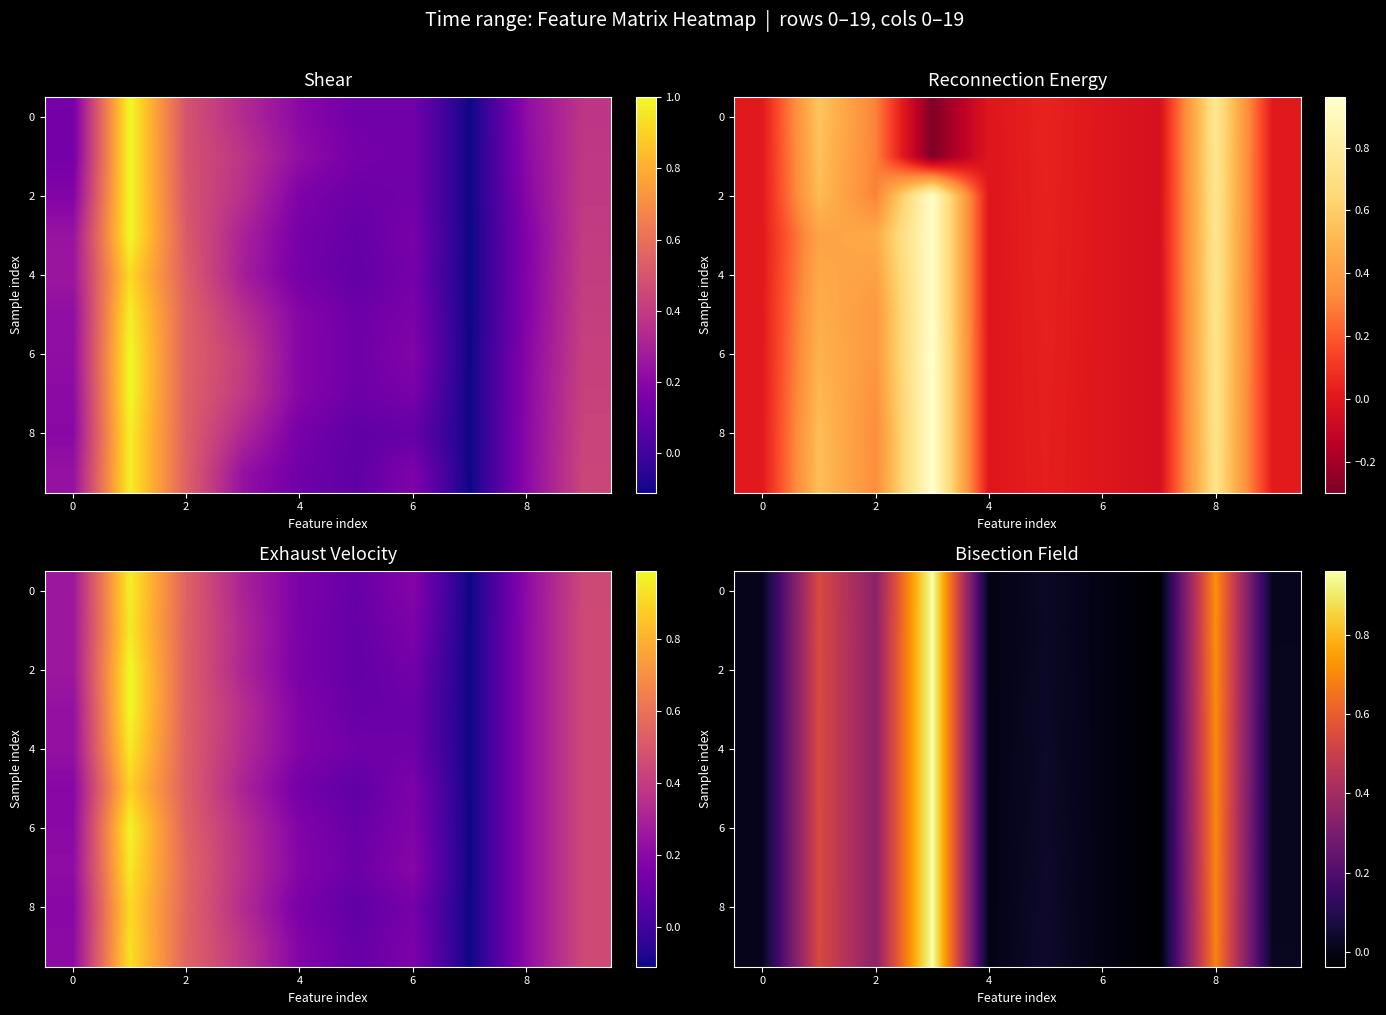

How many series are shown in this chart?

10